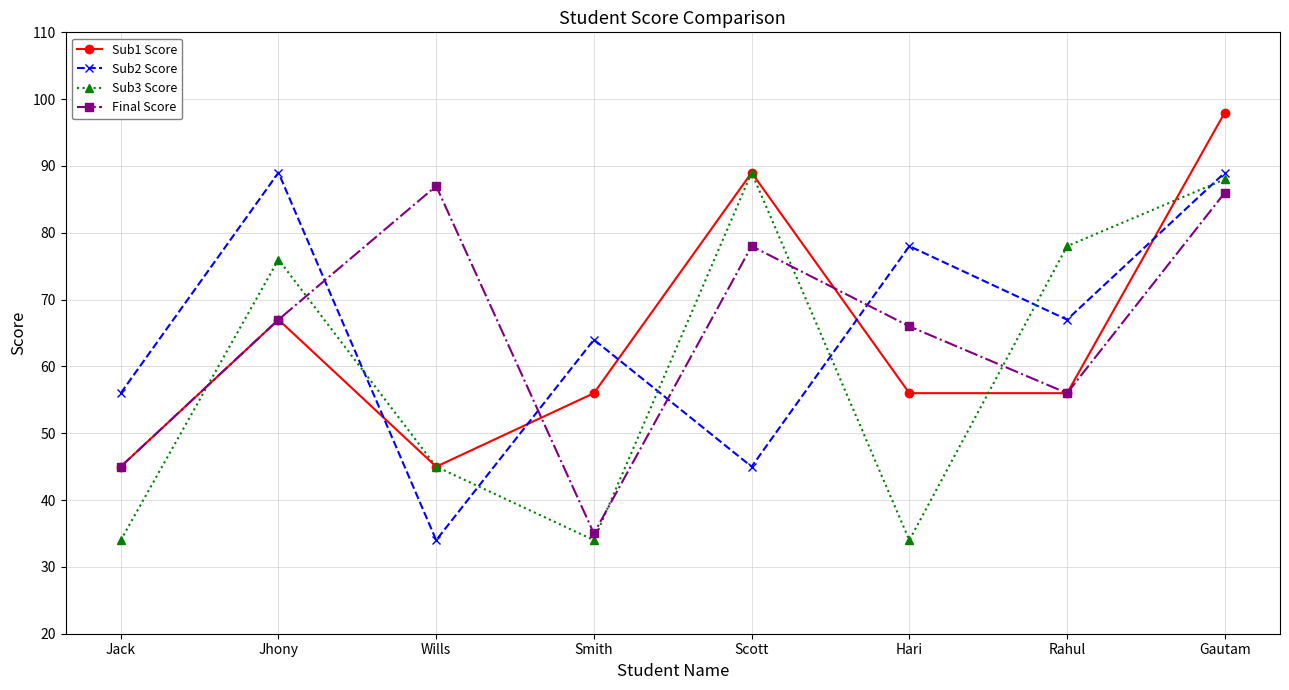

Which series changed the most between Smith and Scott?

Sub3 Score